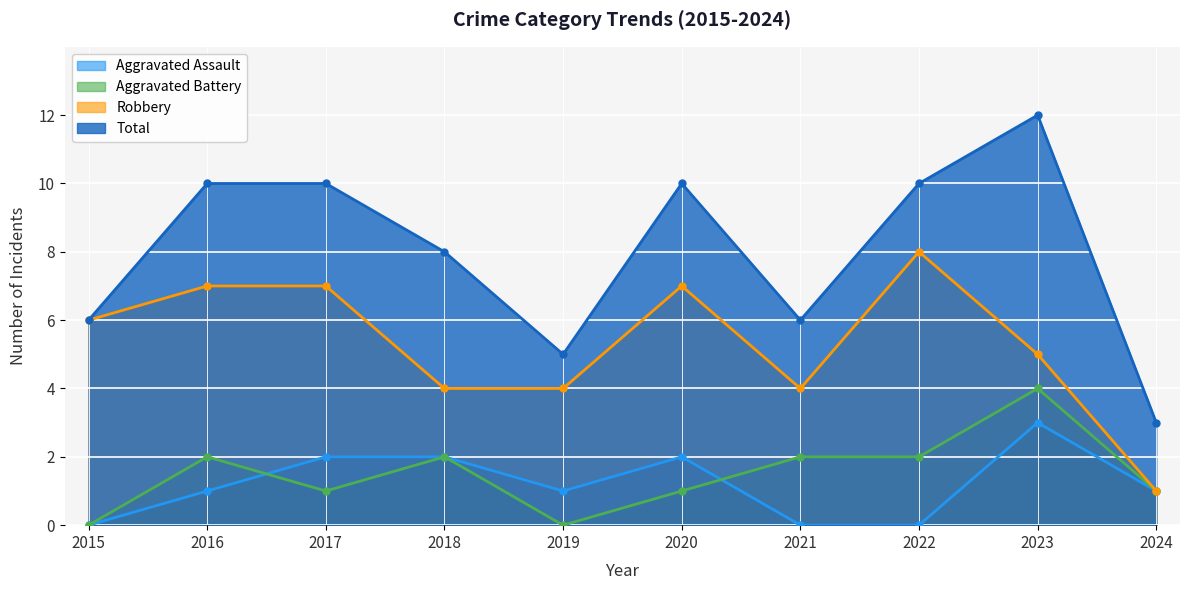

Which has a higher value, 2023 or 2017?

2023